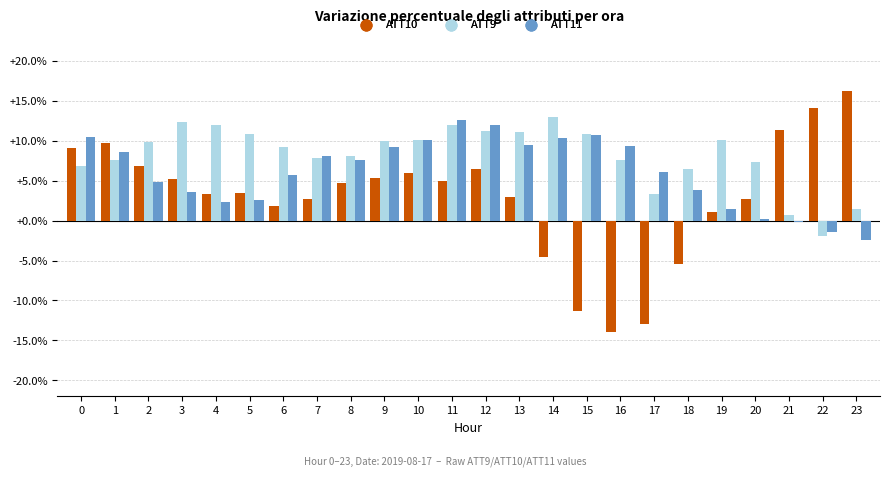

What are all the series names shown in the legend?

ATT10, ATT9, ATT11